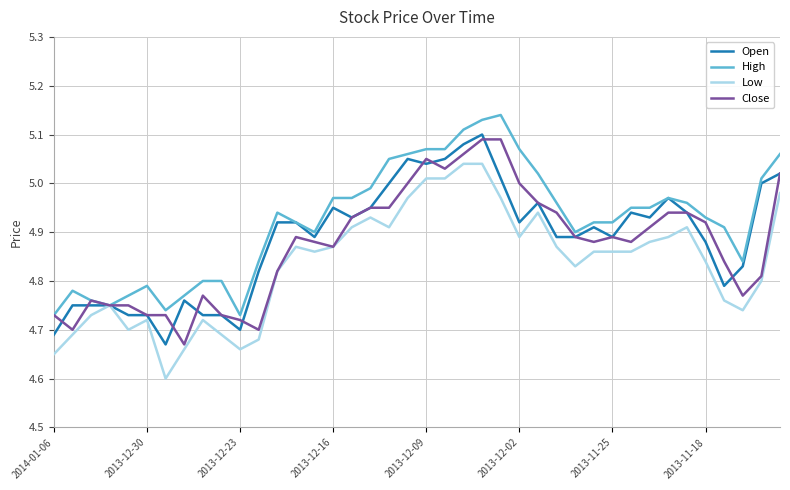

Which series has the largest total across all categories?

High